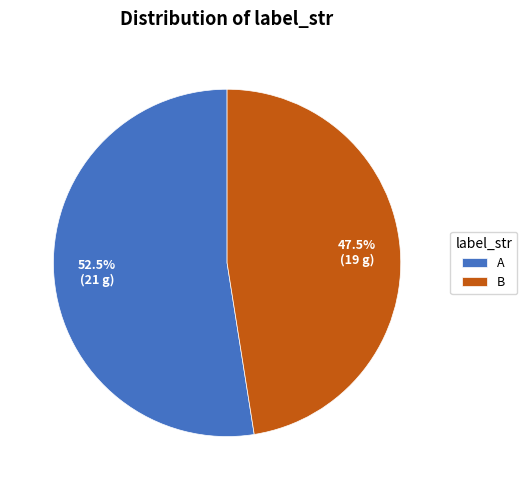

What is the smallest slice in the pie chart?

B